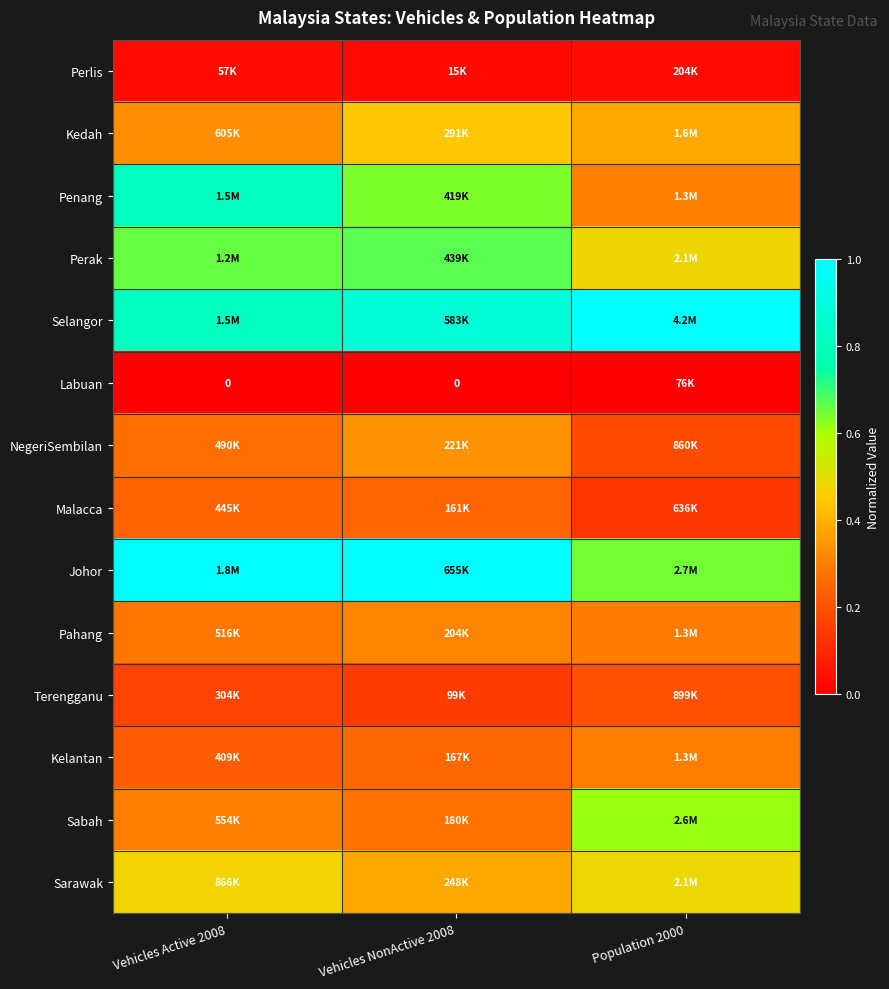

Is it true that Perlis equals 0.0 at Population 2000?

False